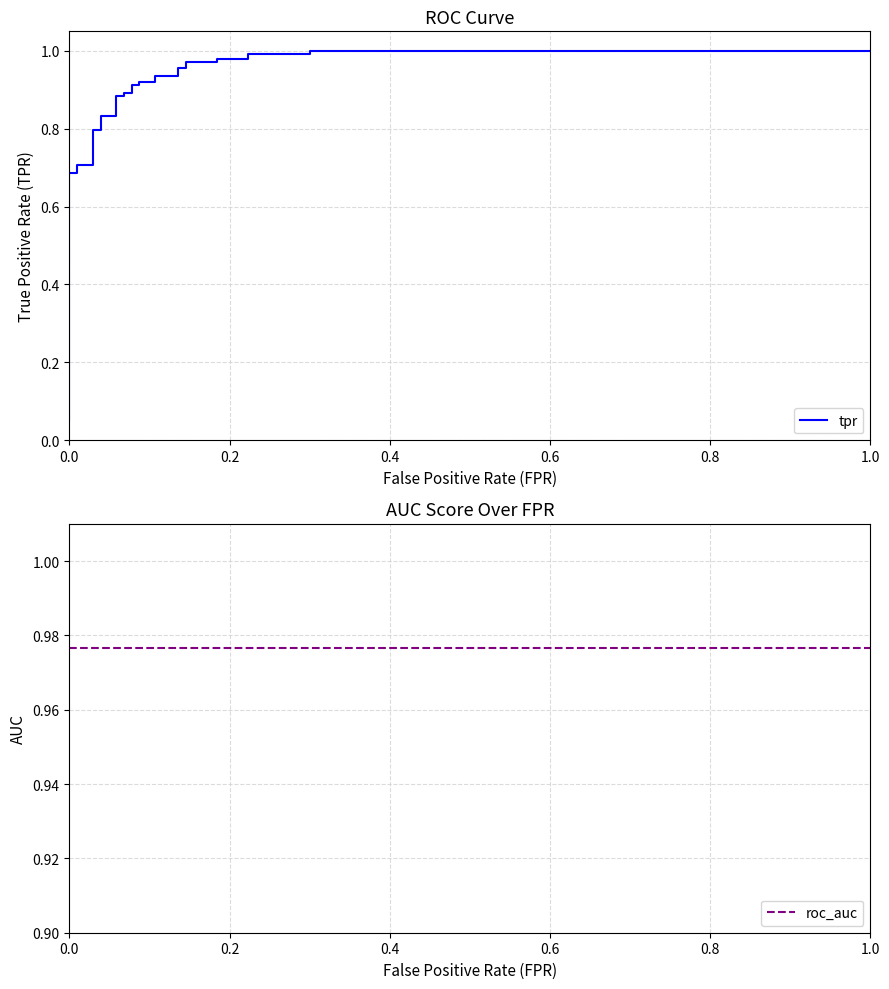

What is the difference between the second highest and minimum values in the tpr series?

0.9